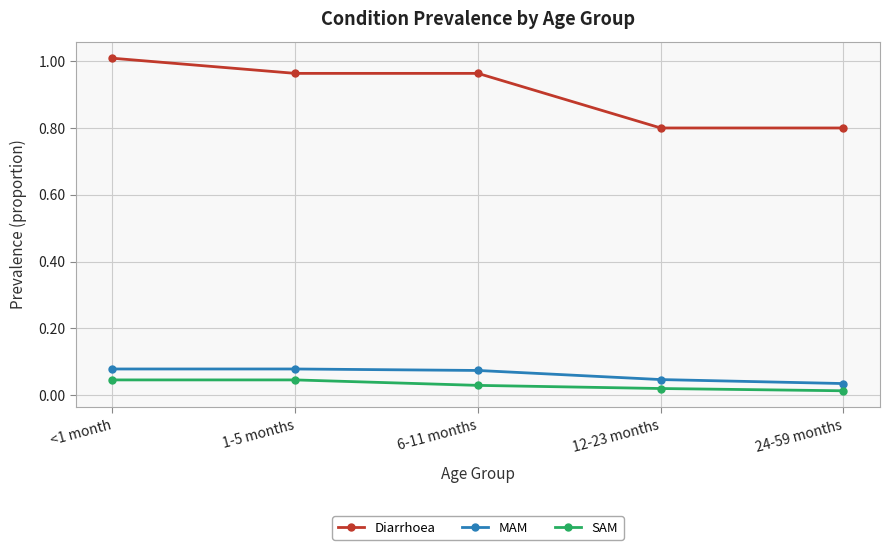

Which series has the widest spread of values?

Diarrhoea